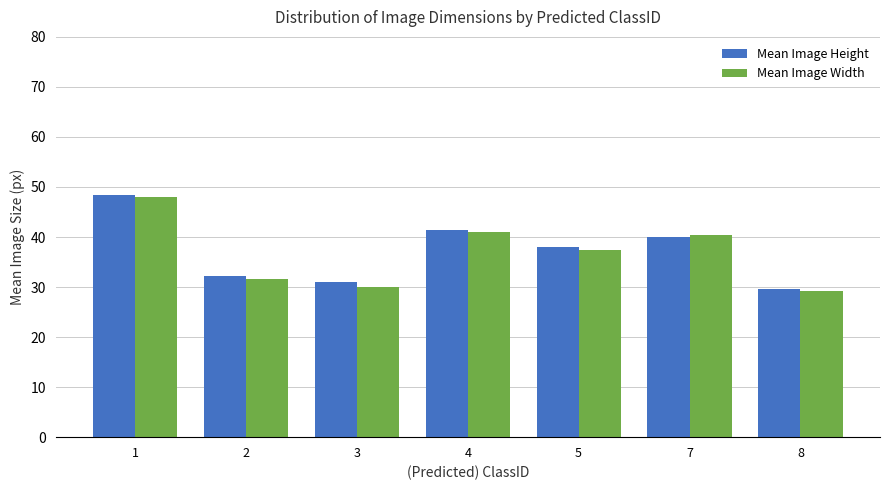

Which series has the largest range (max minus min)?

Mean Image Width